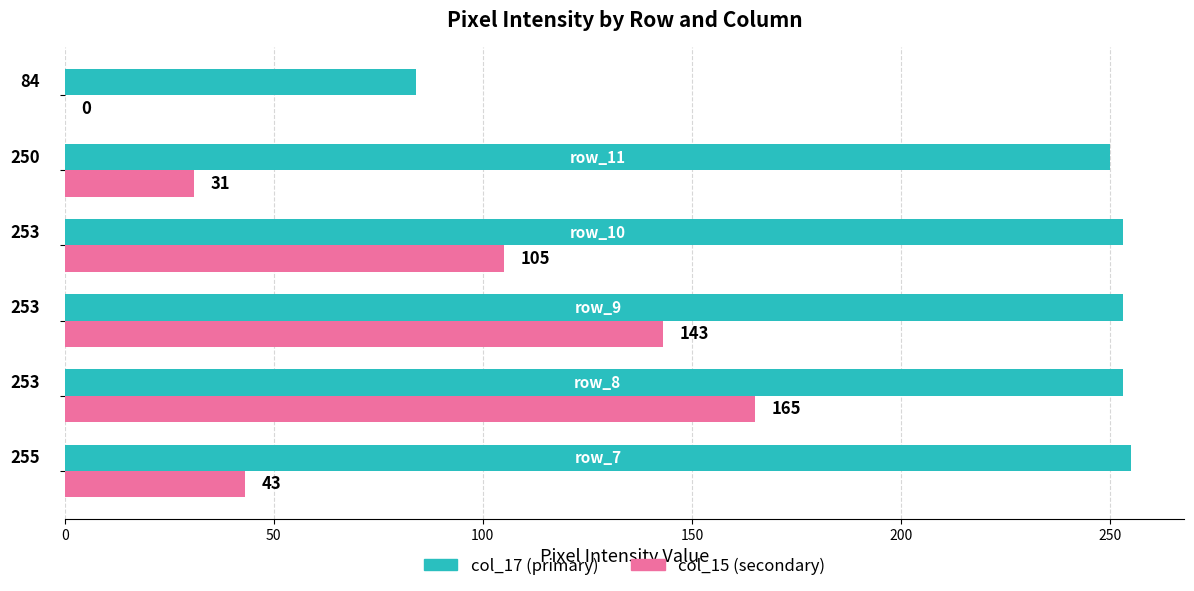

What is the maximum value shown in the chart?

255